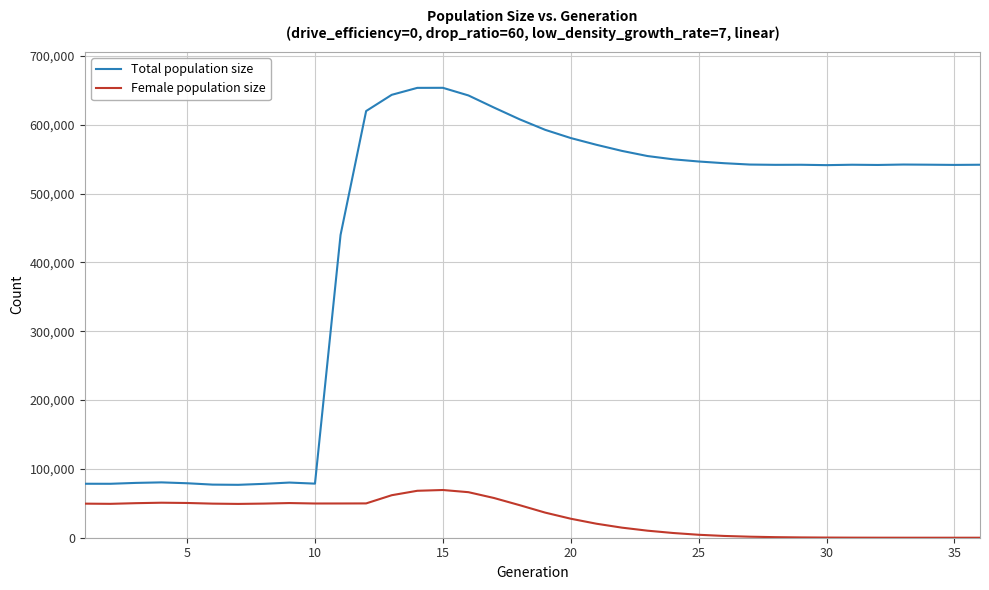

Which series has the largest total across all categories?

Total population size